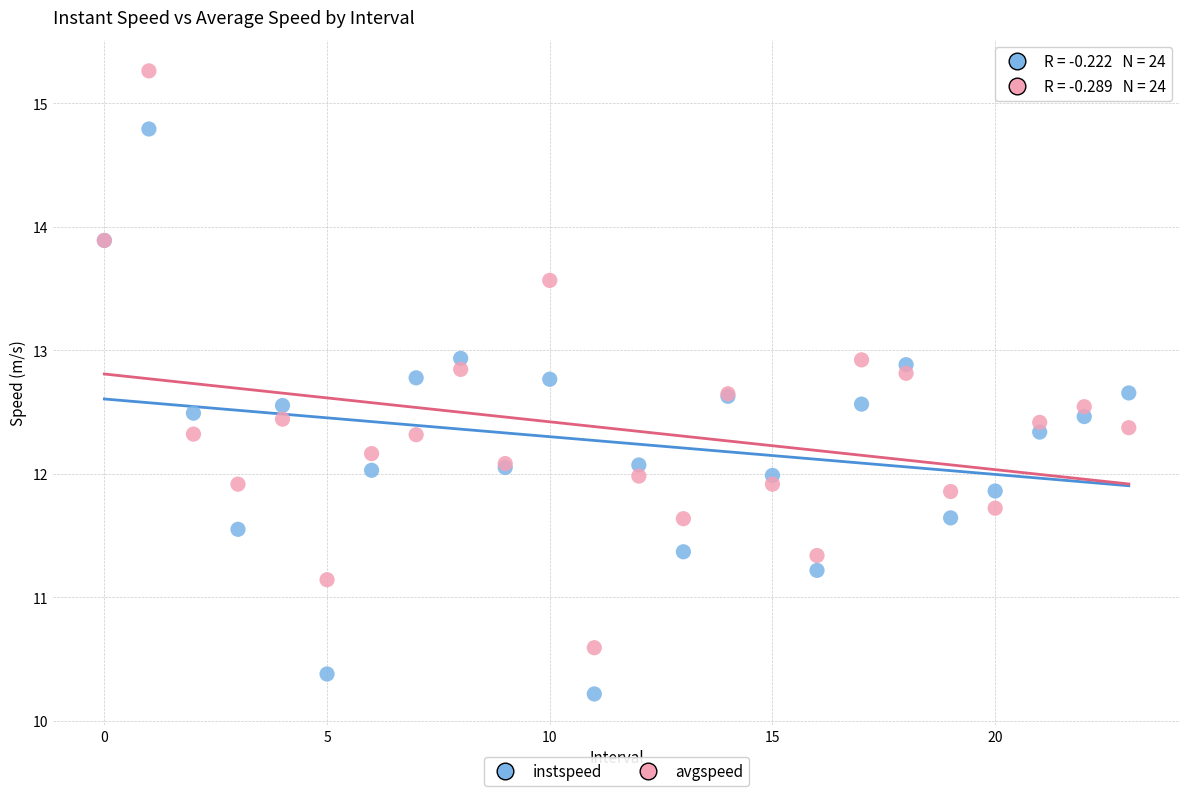

Which series reaches the maximum Y coordinate?

avgspeed